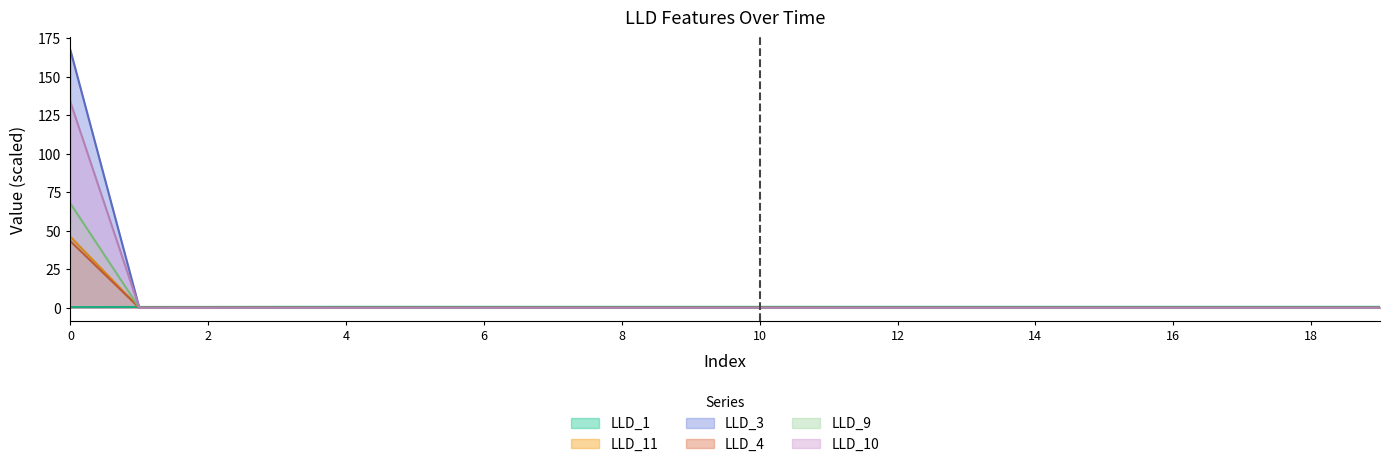

Reading left to right, extract all data points from this chart.

LLD_1: 0=0.4	1=0.6	2=0.6	3=0.6	4=0.6	5=0.6	6=0.6	7=0.6	8=0.6	9=0.6	10=0.6	11=0.6	12=0.6	13=0.6	14=0.6	15=0.6	16=0.6	17=0.6	18=0.6	19=0.6
LLD_11: 0=46.1	1=0.0	2=0.1	3=0.0	4=0.0	5=0.0	6=0.1	7=0.1	8=0.1	9=0.1	10=0.1	11=0.1	12=0.1	13=0.1	14=0.1	15=0.1	16=0.1	17=0.1	18=0.1	19=0.1
LLD_3: 0=167.3	1=0.0	2=0.0	3=0.0	4=0.0	5=0.0	6=0.0	7=0.0	8=0.0	9=0.0	10=0.0	11=0.0	12=0.0	13=0.0	14=0.0	15=0.0	16=0.0	17=0.0	18=0.0	19=0.0
LLD_4: 0=43.2	1=0.0	2=0.0	3=0.0	4=0.0	5=0.0	6=0.0	7=0.0	8=0.0	9=0.0	10=0.0	11=0.0	12=0.0	13=0.0	14=0.0	15=0.0	16=0.0	17=0.0	18=0.0	19=0.0
LLD_9: 0=67.7	1=0.0	2=0.0	3=0.0	4=0.0	5=0.0	6=0.0	7=0.0	8=0.0	9=0.0	10=0.0	11=0.0	12=0.0	13=0.0	14=0.0	15=0.0	16=0.0	17=0.0	18=0.0	19=0.0
LLD_10: 0=133.6	1=0.0	2=0.0	3=0.0	4=0.0	5=0.0	6=0.0	7=0.0	8=0.0	9=0.0	10=0.0	11=0.0	12=0.0	13=0.0	14=0.0	15=0.0	16=0.0	17=0.0	18=0.0	19=0.0